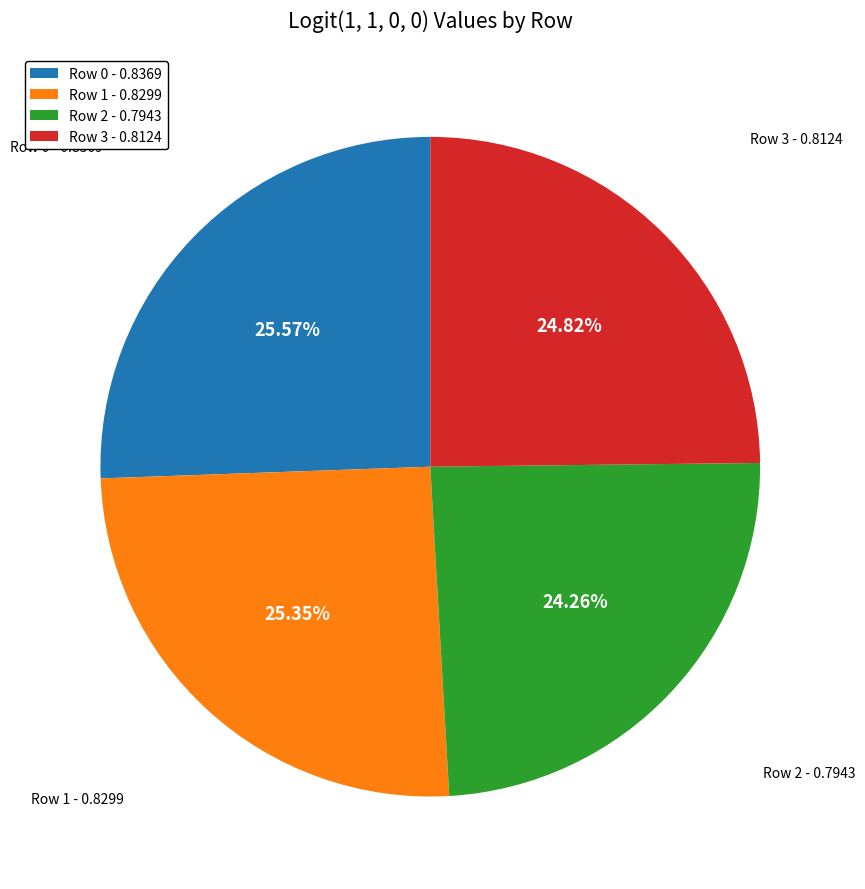

Which has a higher value, Row 2 - 0.7943 or Row 0 - 0.8369?

Row 0 - 0.8369